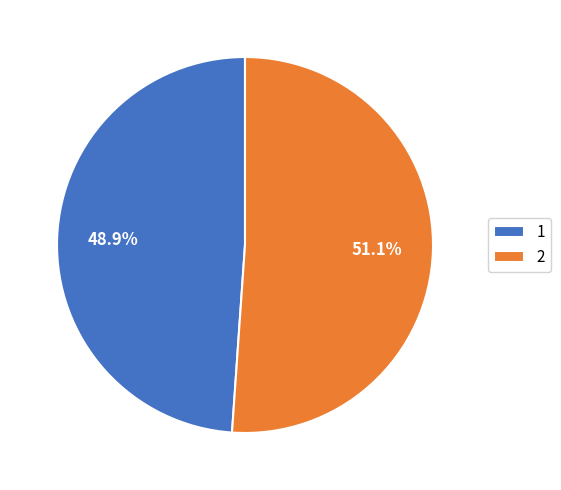

Count the number of slices in the pie.

2